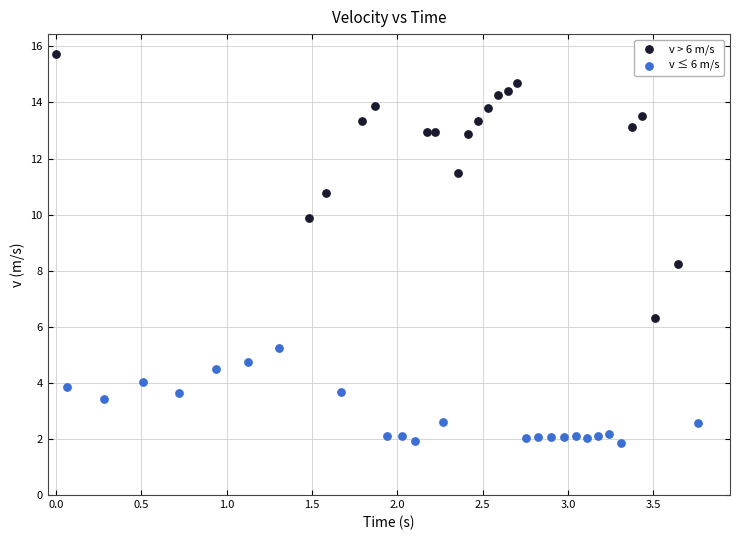

Which series contains the highest Y value?

v > 6 m/s